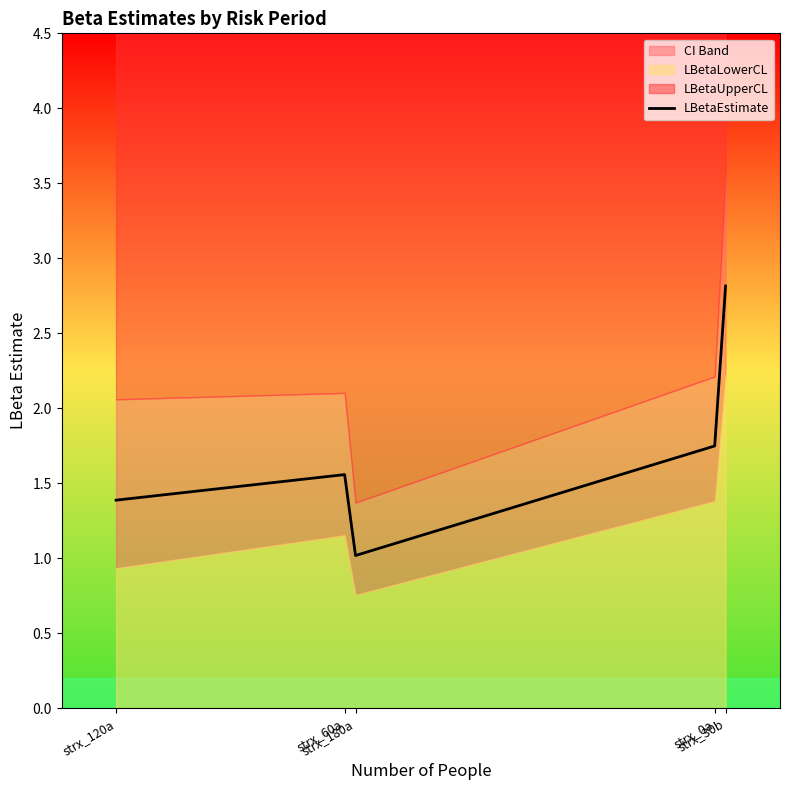

What is the change in value from strx_120a to strx_180a?

-0.4